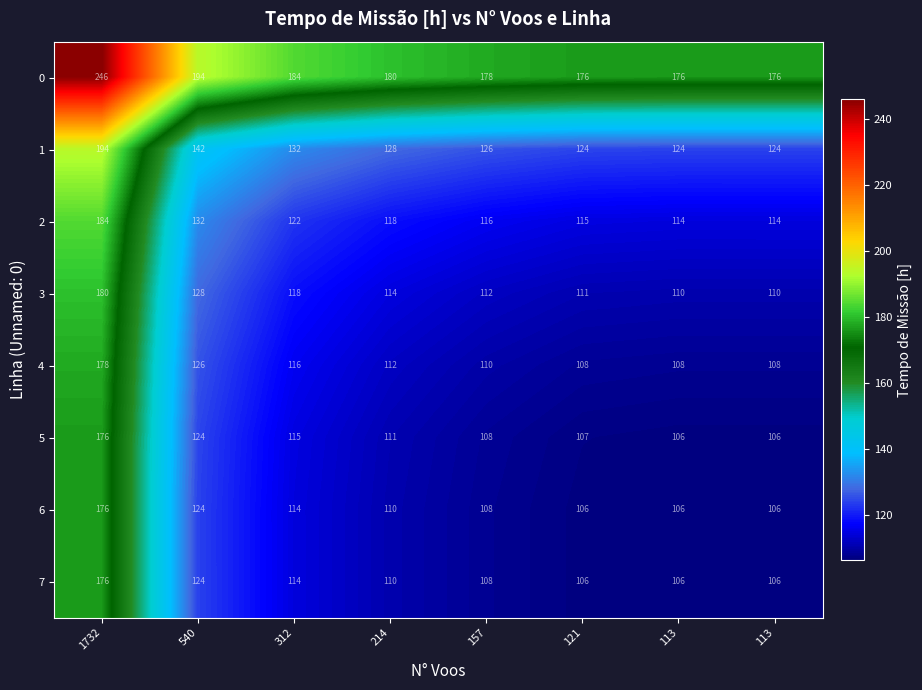

Rank the series at 214 from highest to lowest value.

0, 1, 2, 3, 4, 5, 7, 6